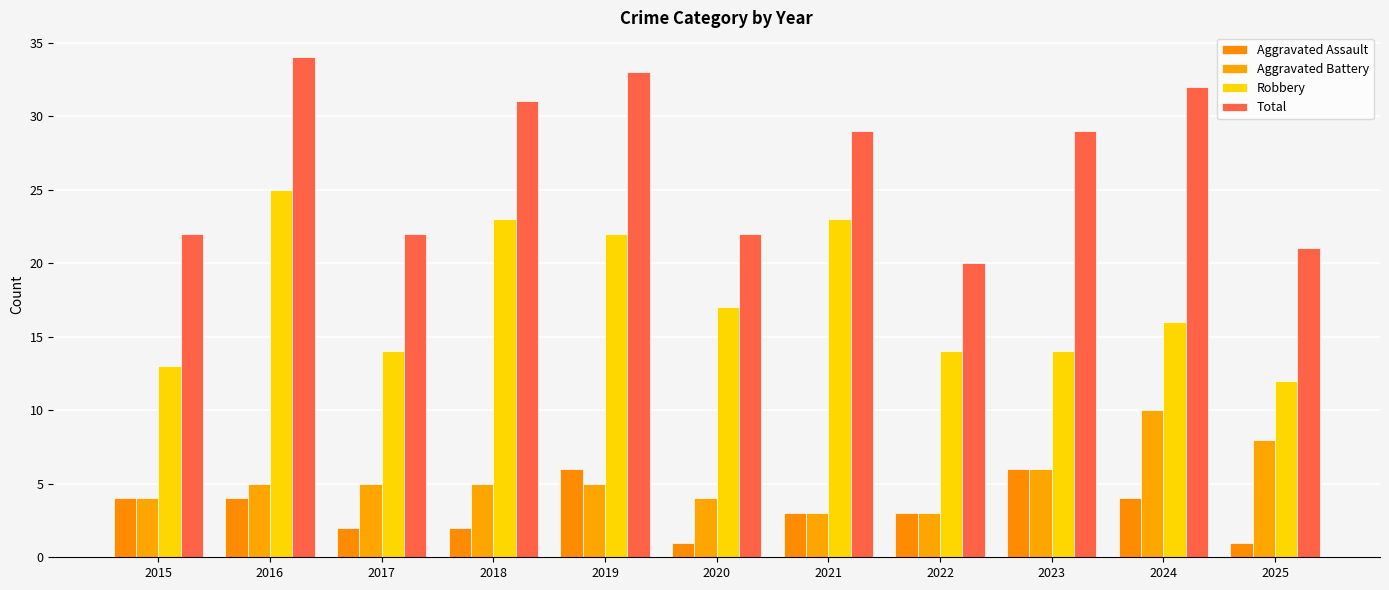

Which series changed the most between 2015 and 2021?

Robbery